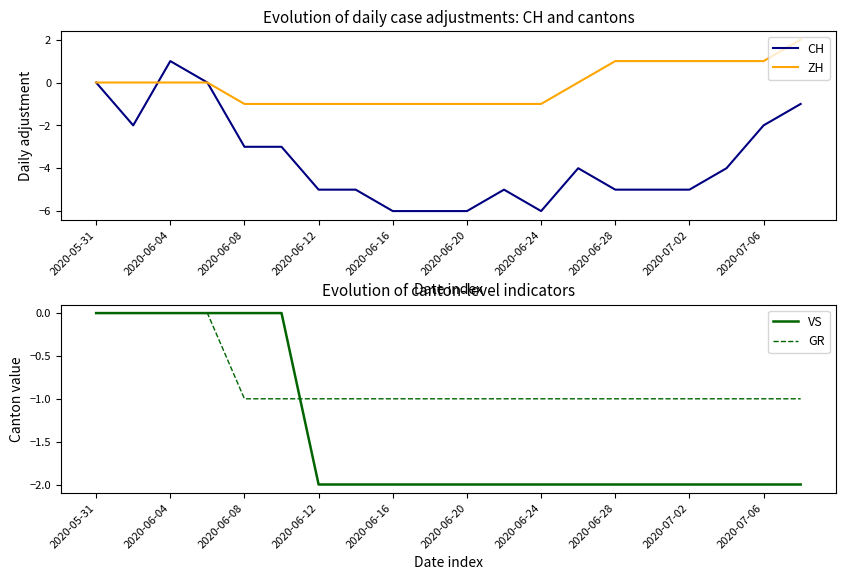

Is it true that ZH equals -1 at 2020-06-04?

False